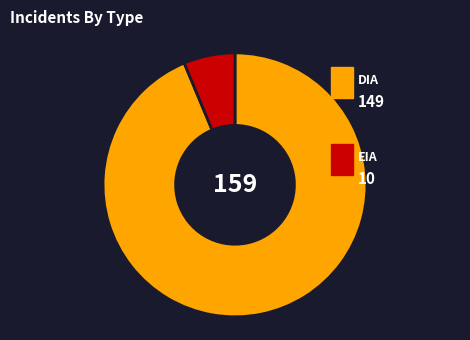

Is there any slice that represents more than half of the pie?

Yes